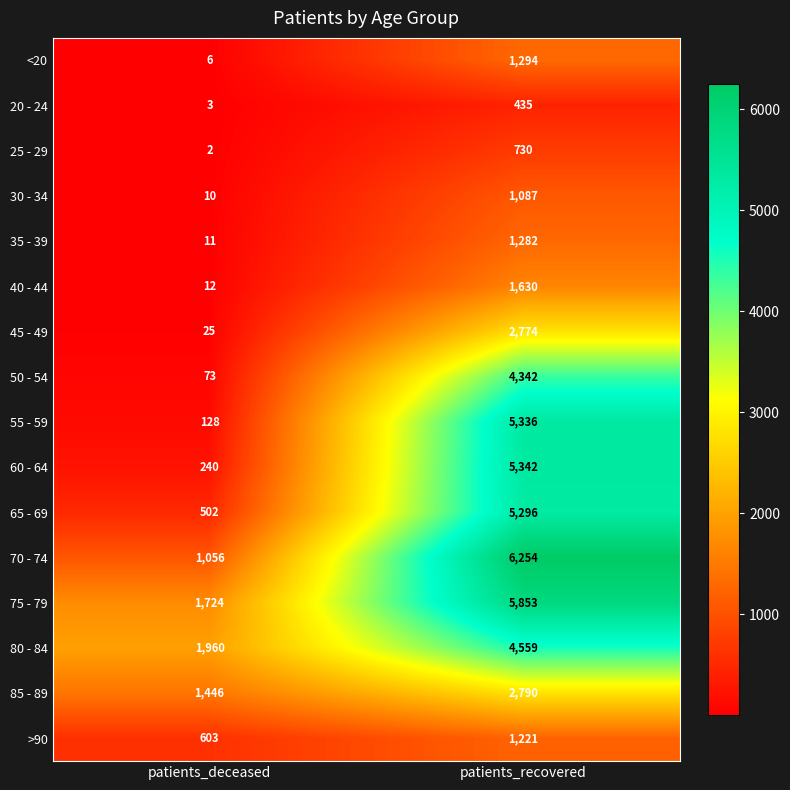

The 85 - 89 series shows 290 at patients_deceased. True or false?

False